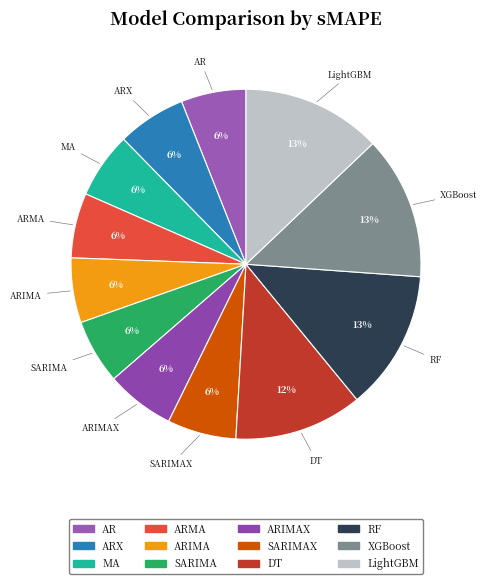

To the nearest percent, what is the average slice percentage?

8%